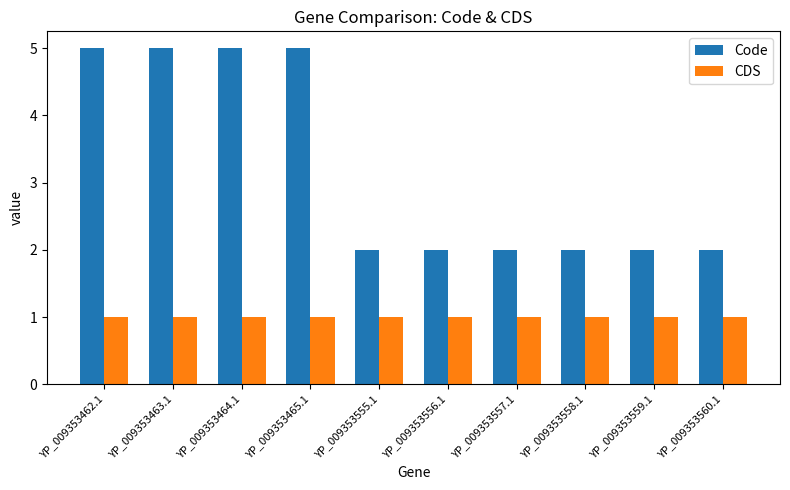

What value does the CDS series have at YP_009353462.1?

1